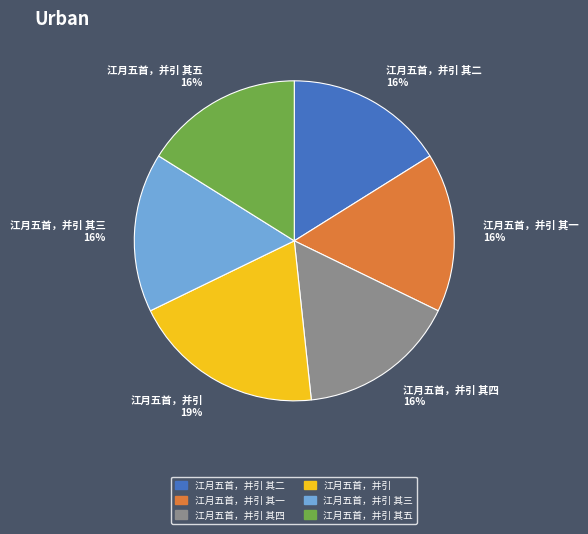

What is the ratio of the value at 江月五首，并引 其五 16% to the value at 江月五首，并引 19%?

0.8